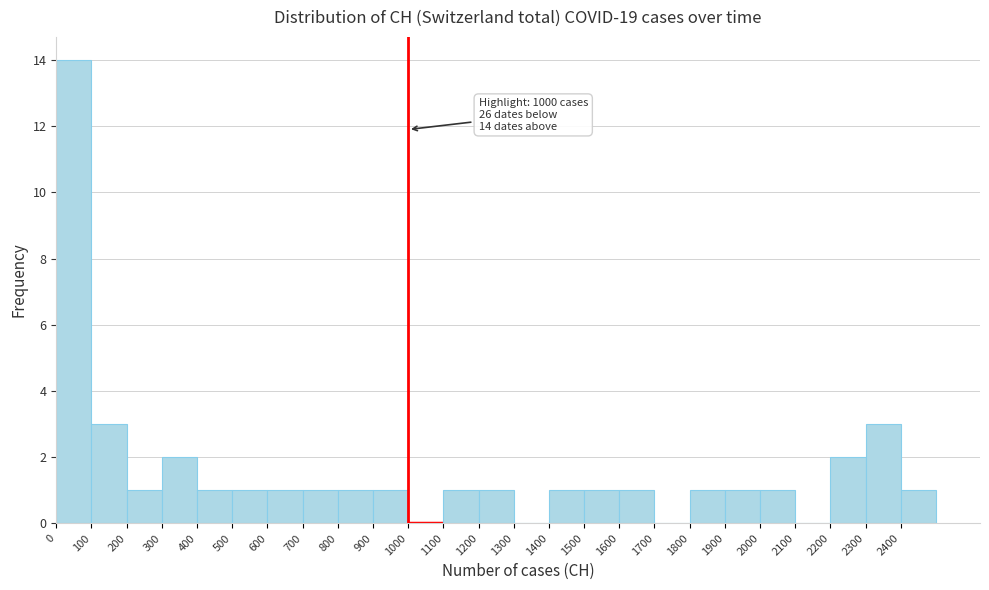

Which range on the x-axis has the tallest bar?

0 to 100